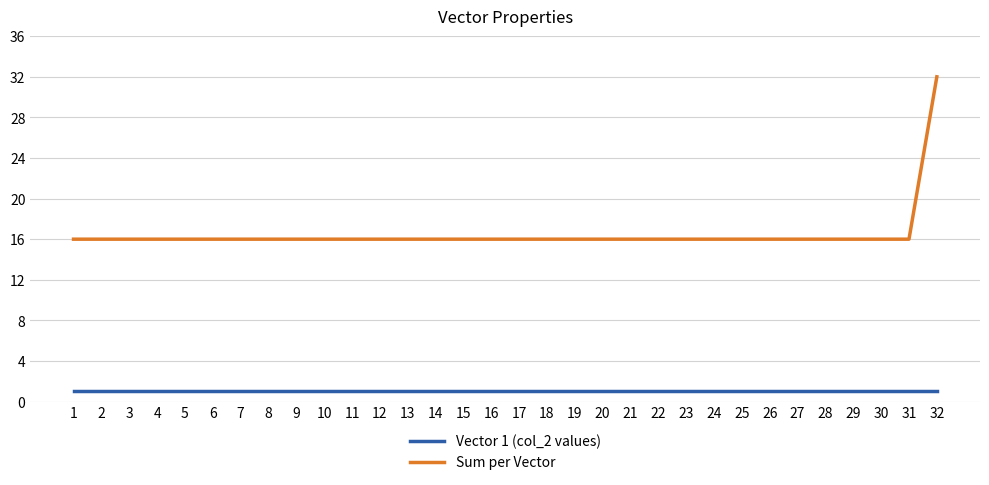

Is it true that Sum per Vector equals 16 at 17?

True